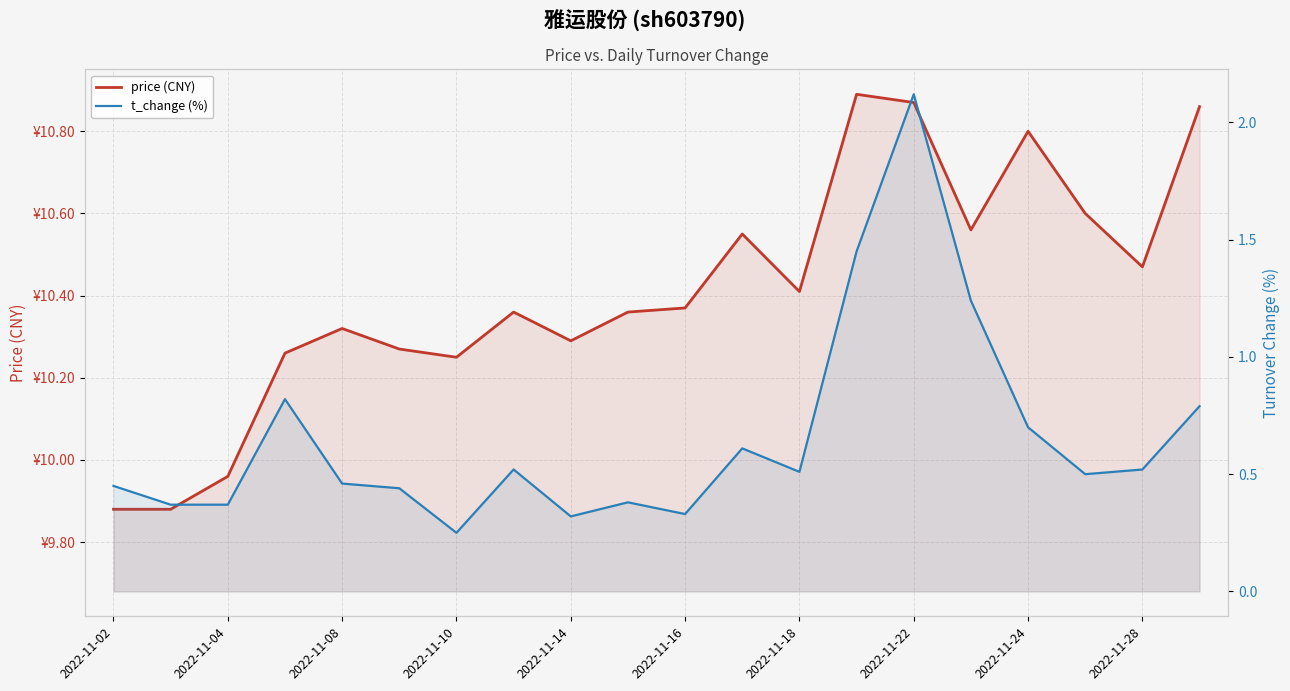

True or false: t_change (%) and price (CNY) intersect in this chart.

False